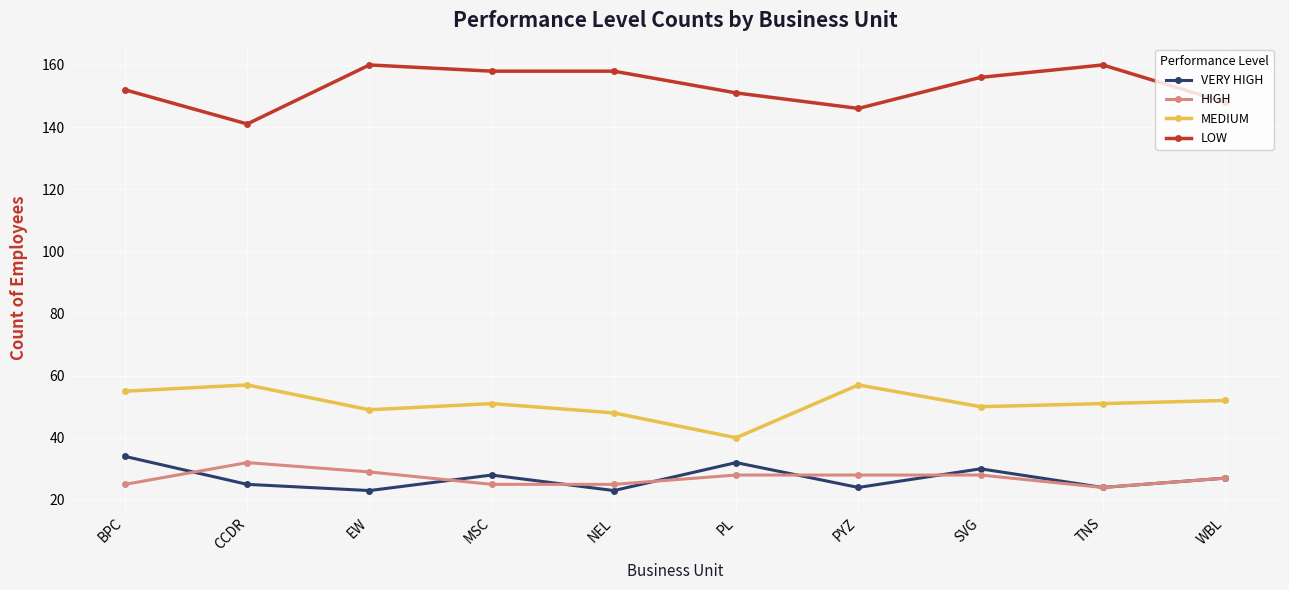

Is the value of VERY HIGH at PYZ greater than the value of HIGH at SVG?

No